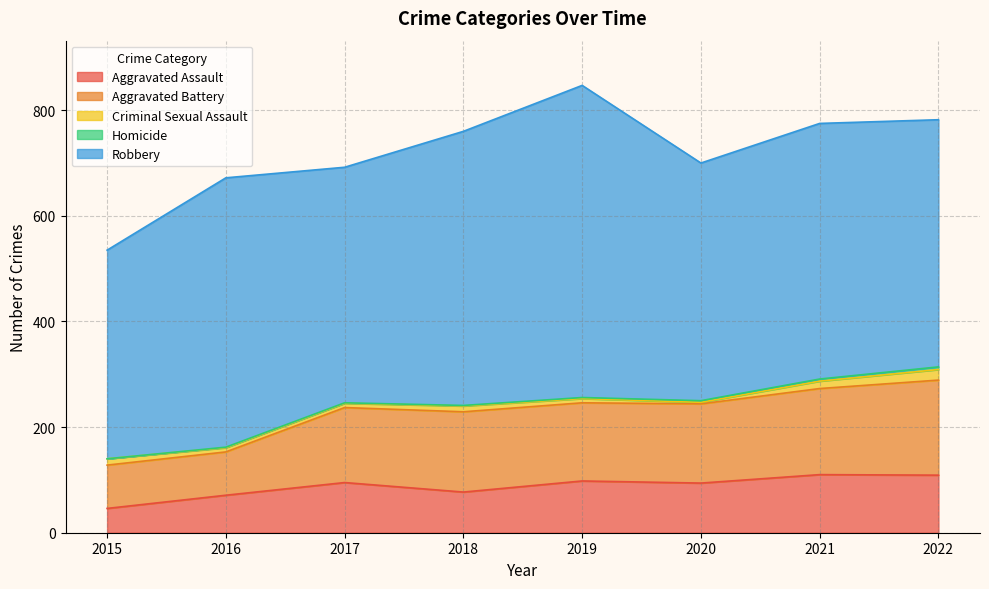

What is the total value across all series at 2015?

535